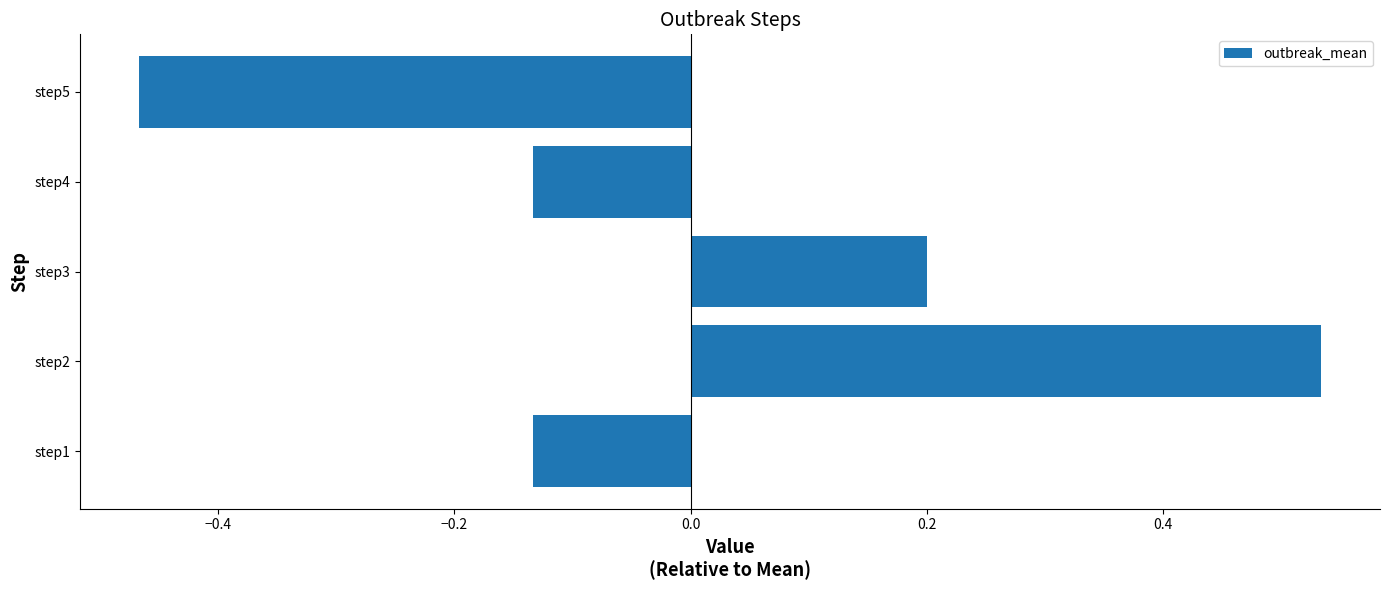

Are the bars horizontal?

Yes